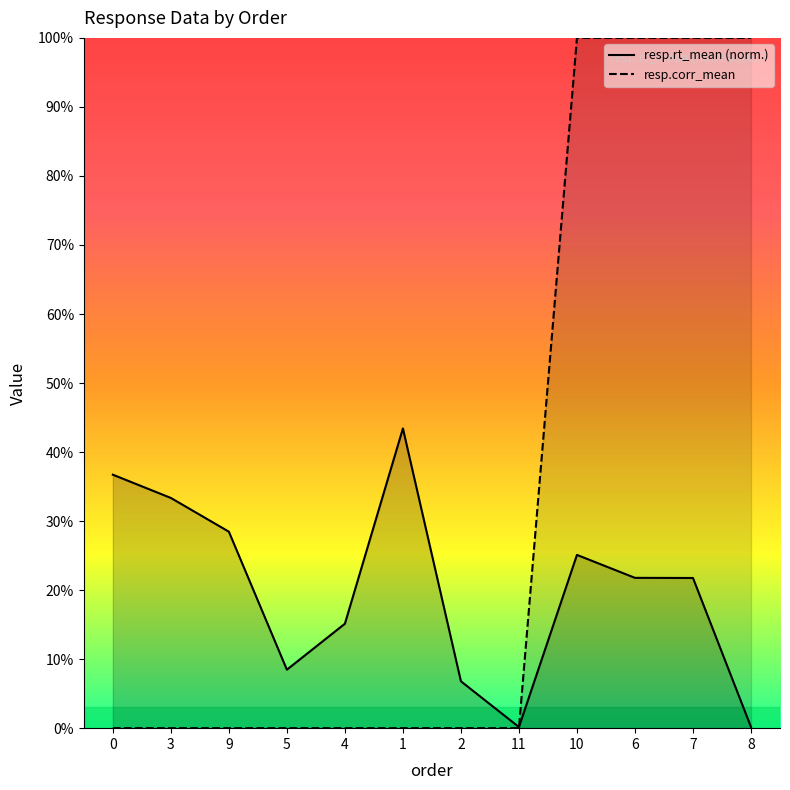

What is the sum of the resp.rt_mean values at 2 and 9?

0.4